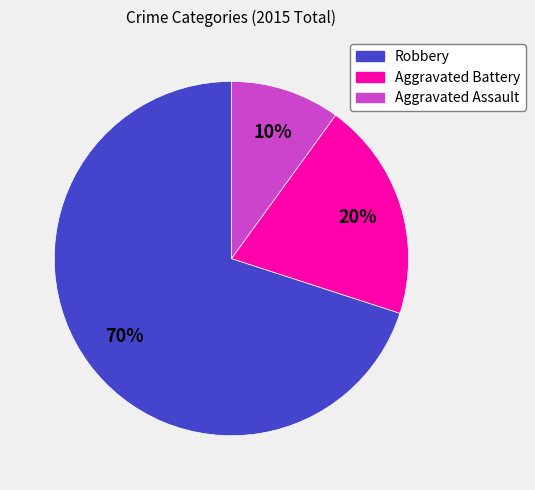

Does Robbery represent more than half of the total?

Yes